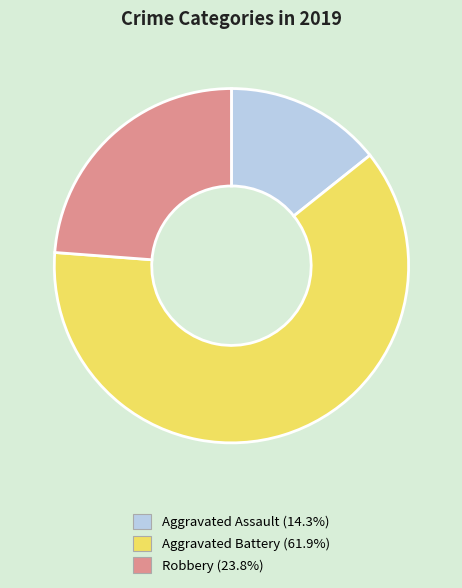

Is it true that Aggravated Assault is 14% of the pie?

True